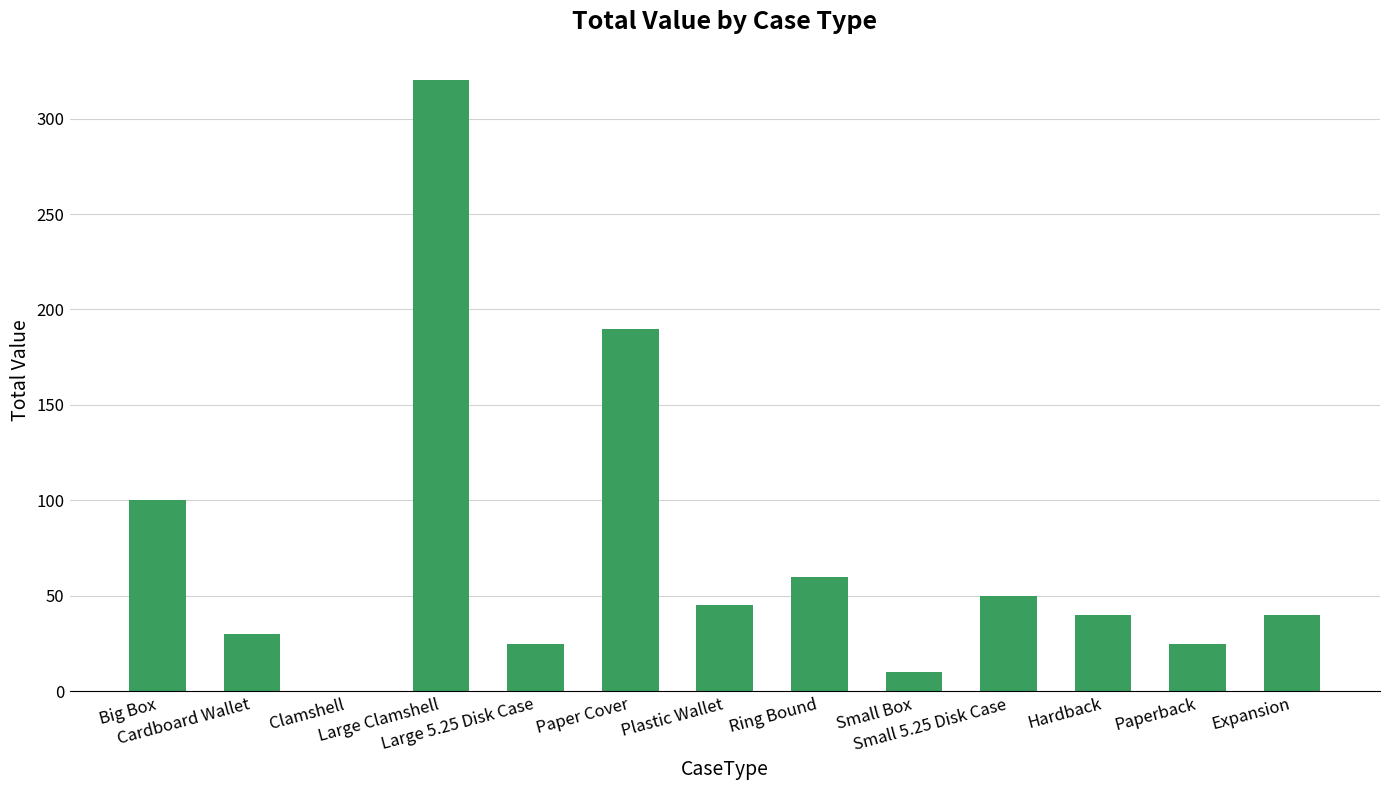

Which category has the highest value across all series?

Large Clamshell